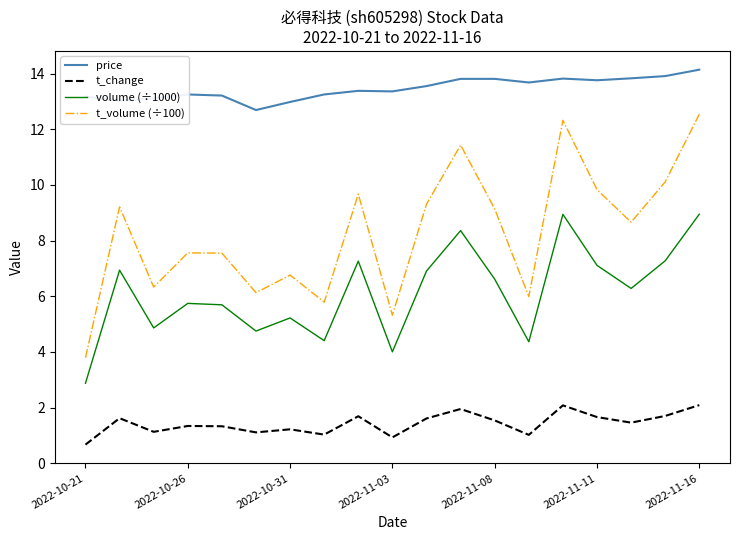

Rank the series by their maximum value, from highest to lowest.

price, t_volume (÷100), volume (÷1000), t_change